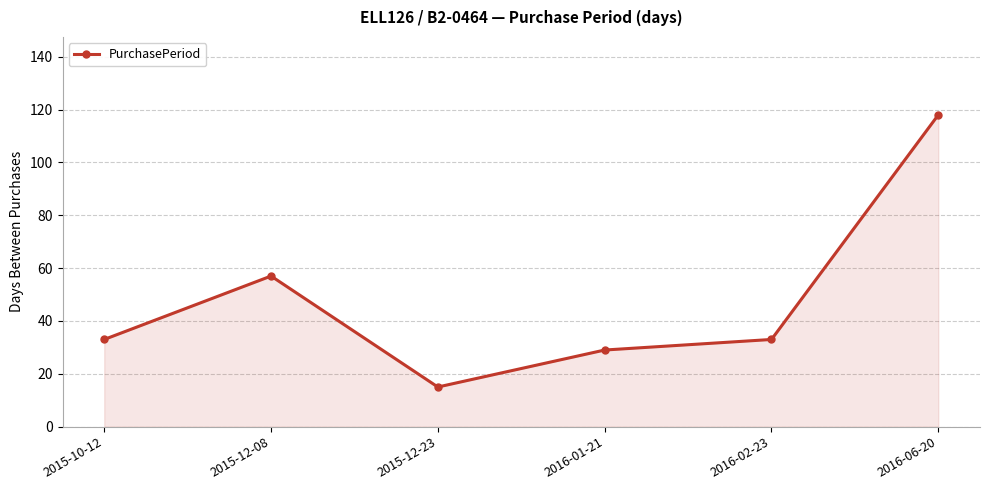

Where is the data nearest to the value 66?

2015-12-08